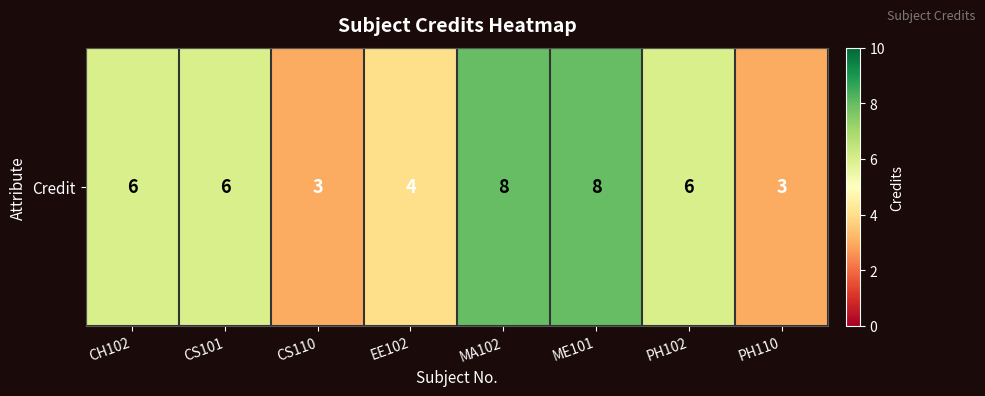

What is the difference between the values at MA102 and PH110?

5